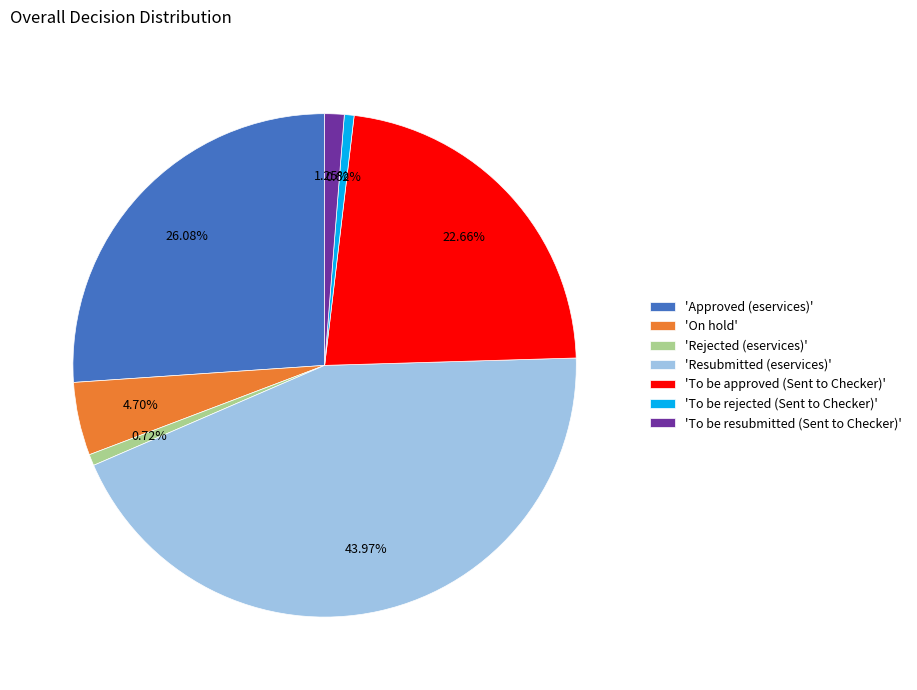

Between 'On hold' and 'Rejected (eservices)', which is larger?

'On hold'